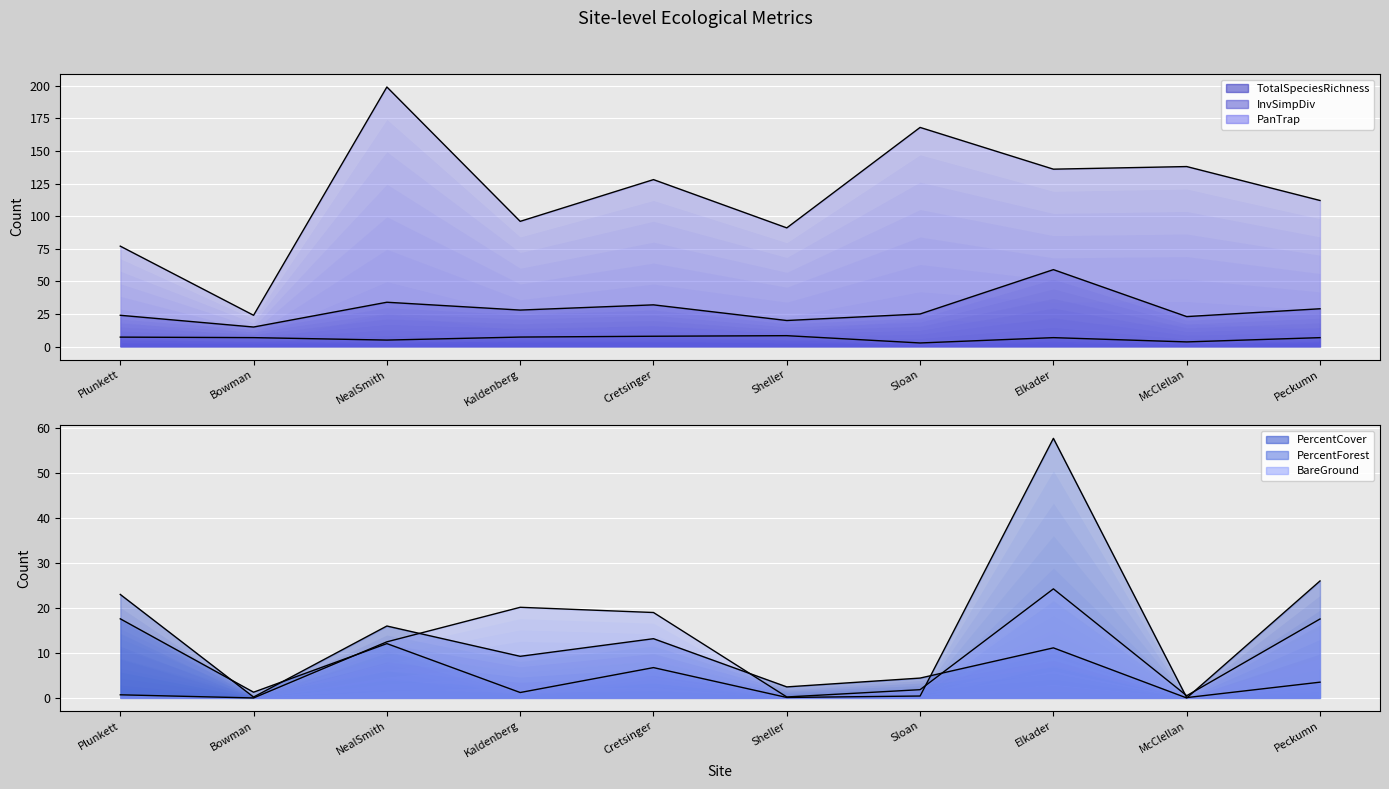

Is the value of PanTrap at Bowman greater than the value of TotalSpeciesRichness at McClellan?

Yes